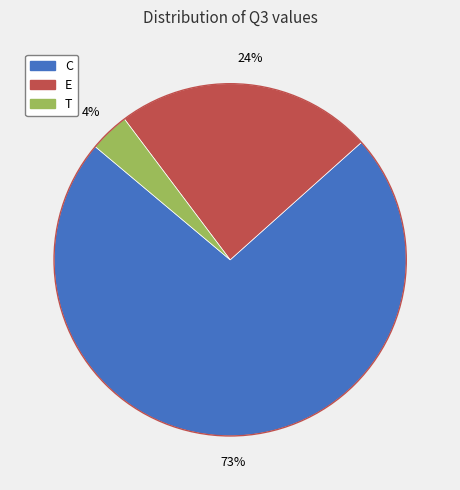

Does any single category account for the majority?

Yes